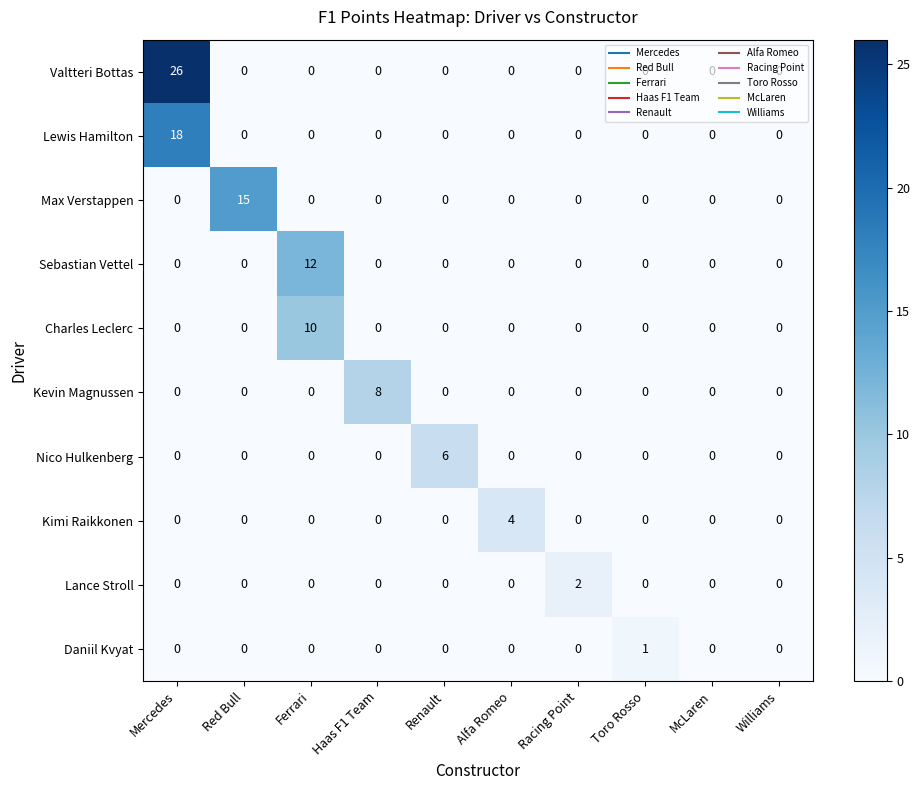

At how many categories does at least one series exceed 7?

4